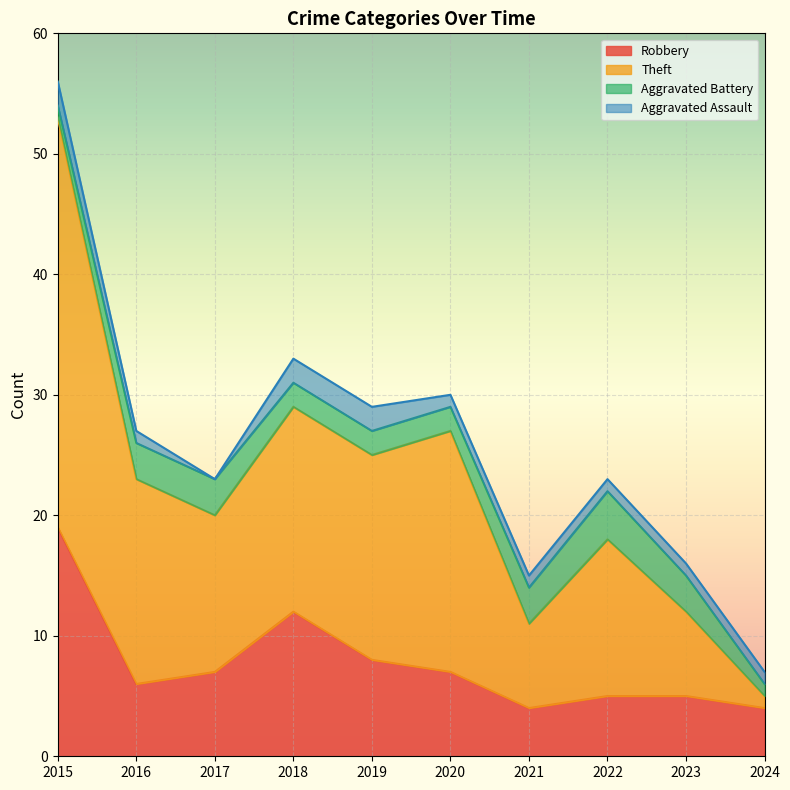

Which series changed the most between 2020 and 2021?

Theft